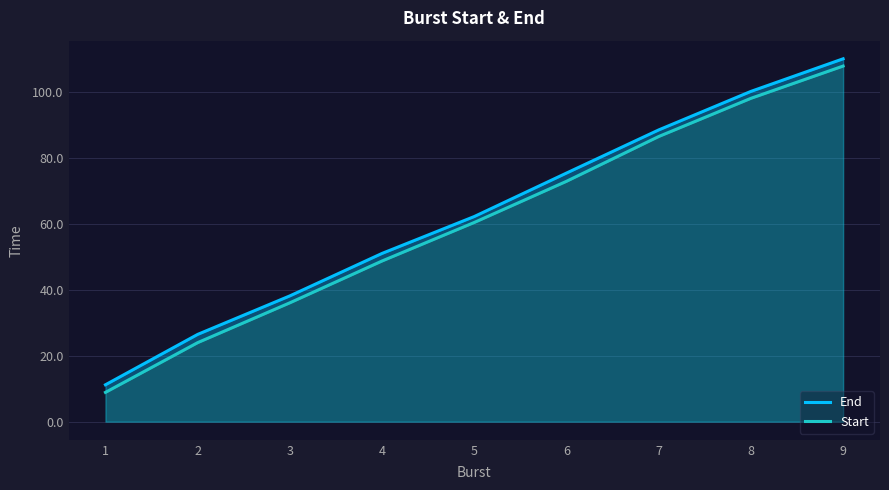

At how many categories does at least one series exceed 90?

2